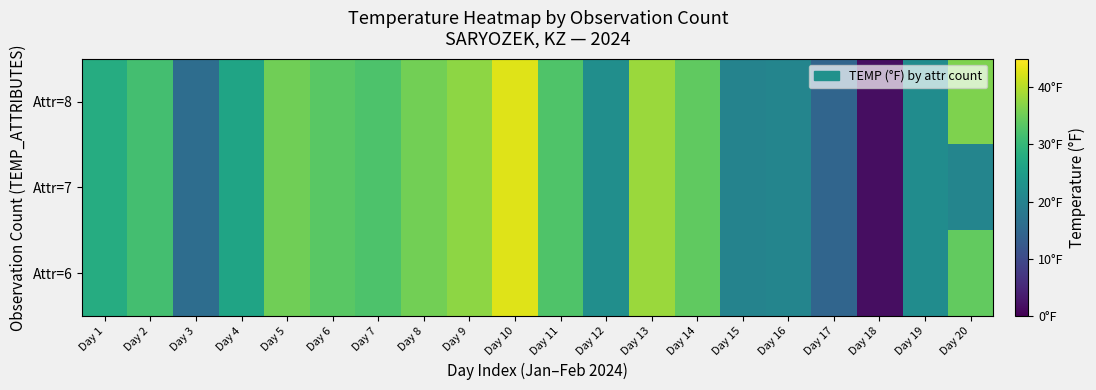

Rank the series by their maximum value, from lowest to highest.

Attr=6, Attr=7, Attr=8